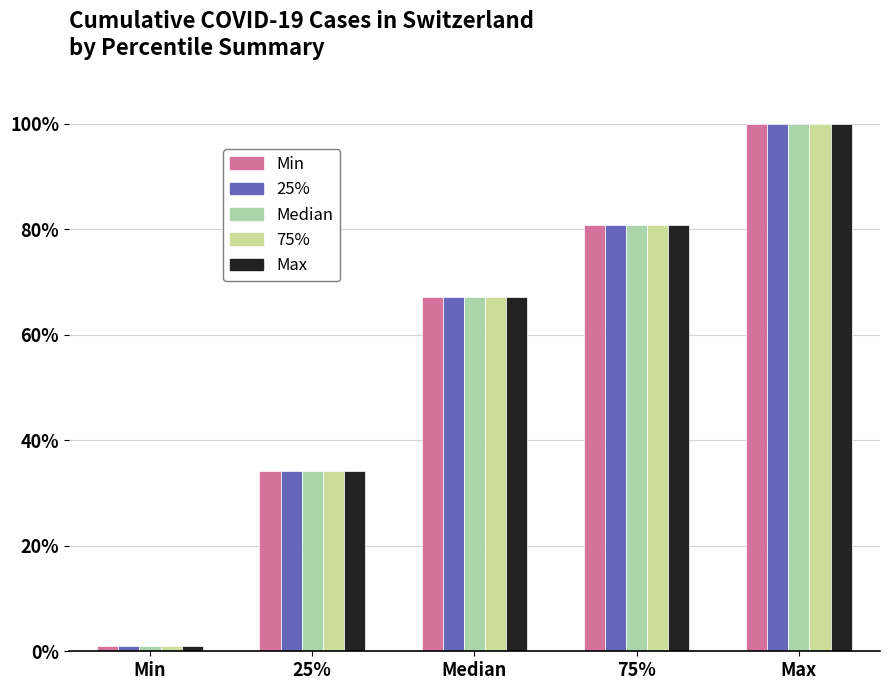

Count the number of data series in this chart.

5